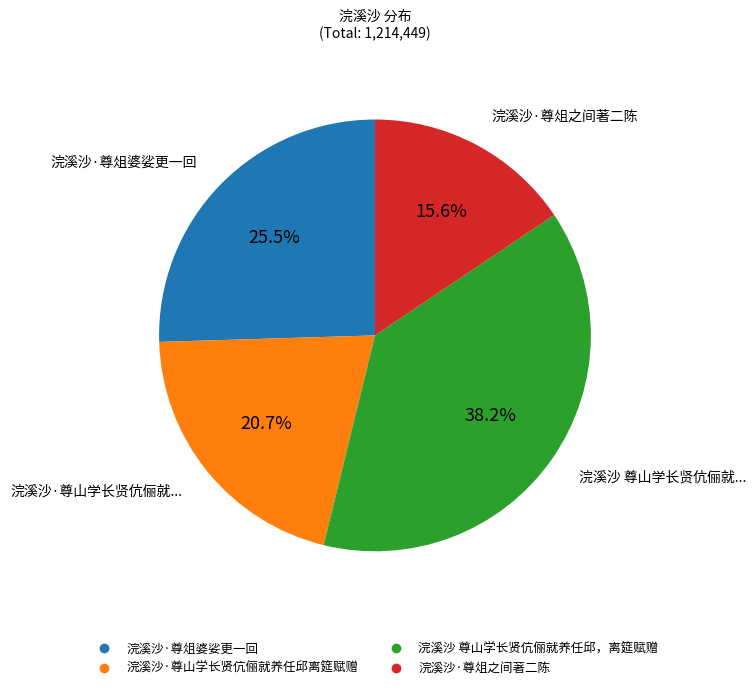

True or false: 浣溪沙·尊山学长贤伉俪就养任邱离筵赋赠 accounts for 30% of the total.

False